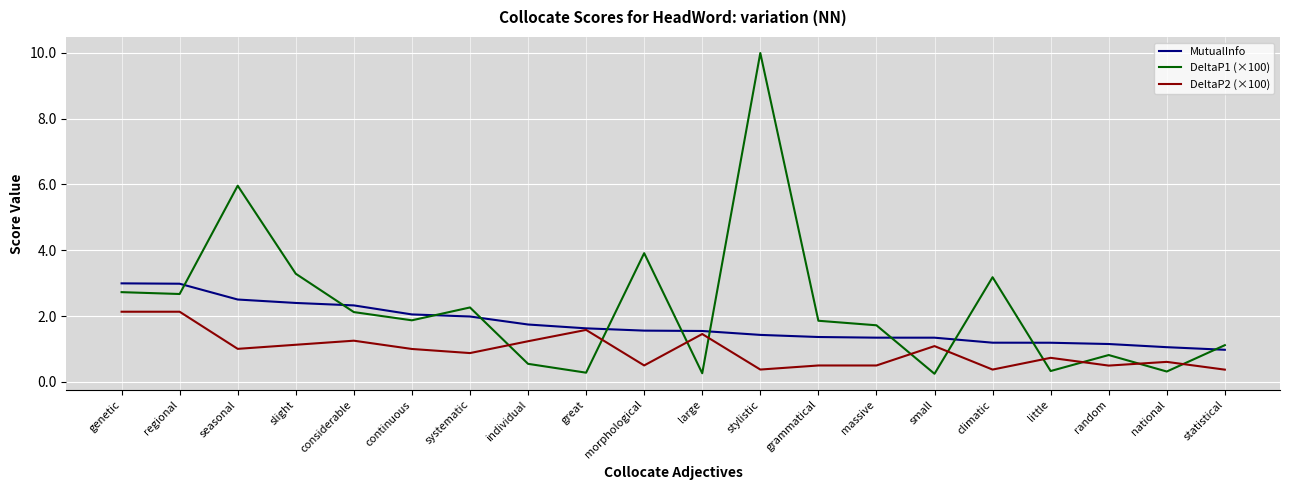

Is it true that DeltaP2 (×100) equals 1.5 at large?

True